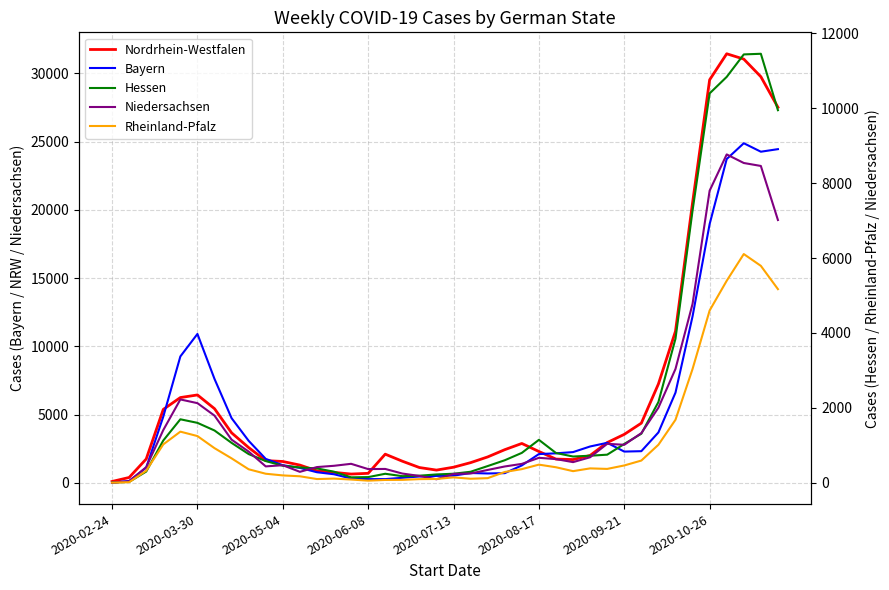

How many lines are shown in the chart?

5